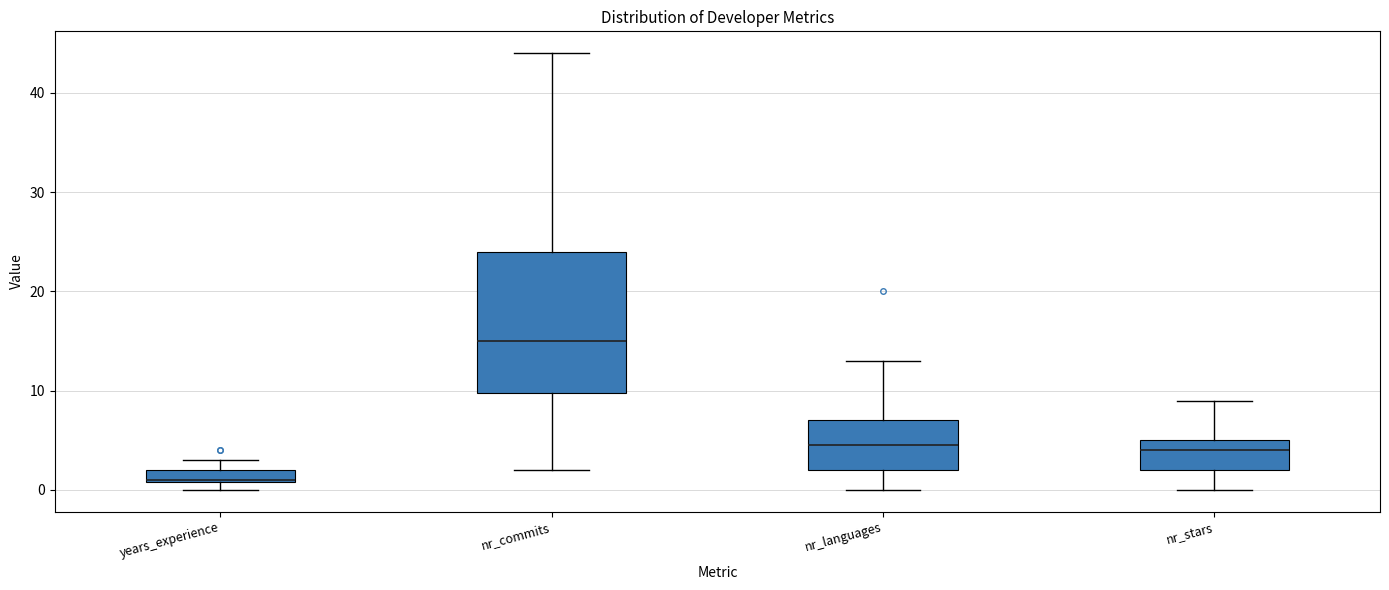

Which box is the tallest, from its lower edge to its upper edge?

nr_commits